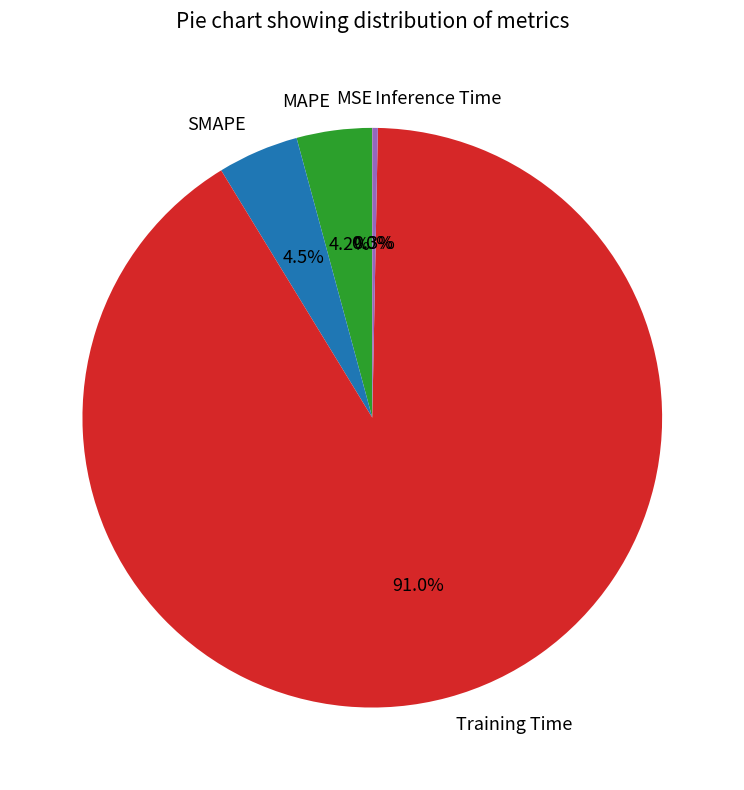

The Training Time slice represents 79% of the pie. True or false?

False